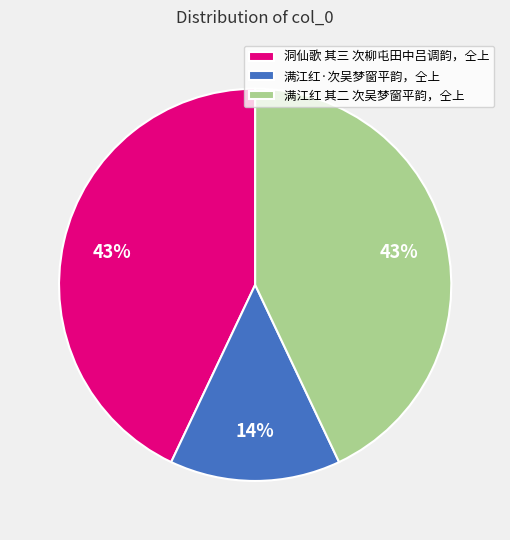

To the nearest percent, what portion does 满江红 其二 次吴梦窗平韵，仝上 represent?

43%